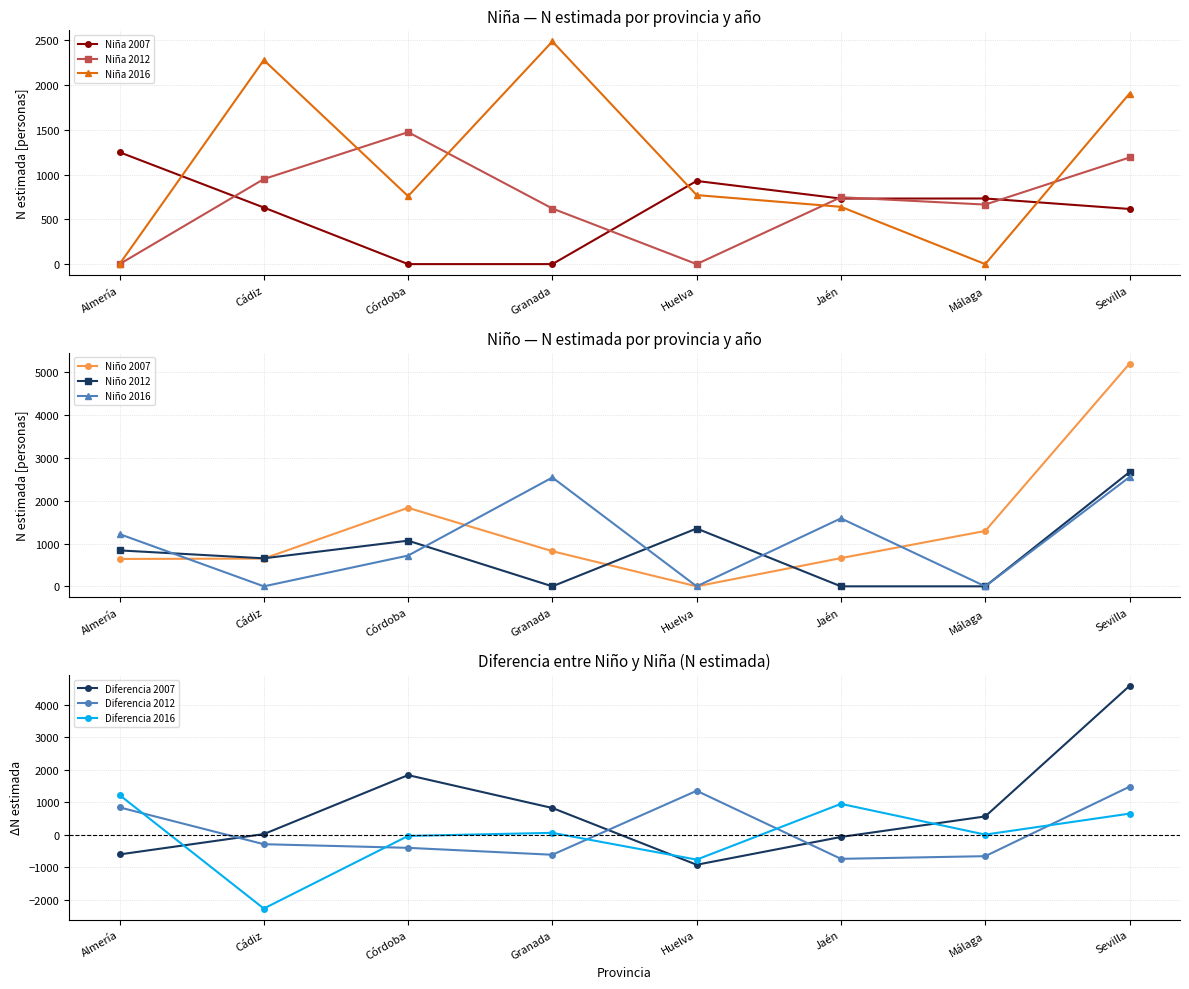

What position from the right is Málaga?

2